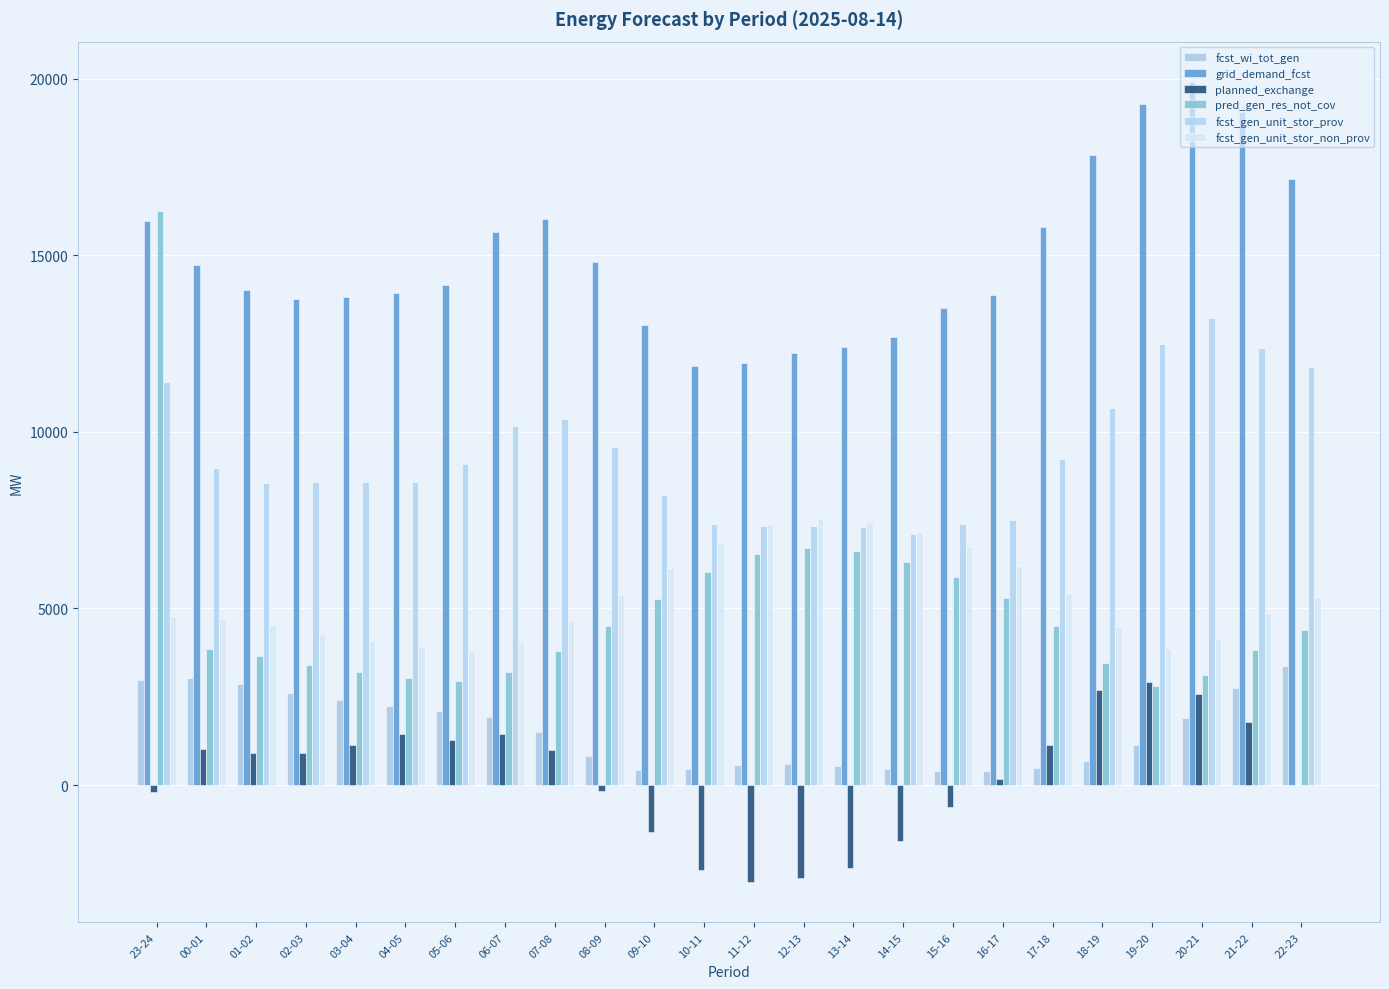

What value does the fcst_gen_unit_stor_non_prov series have at 16-17?

6207